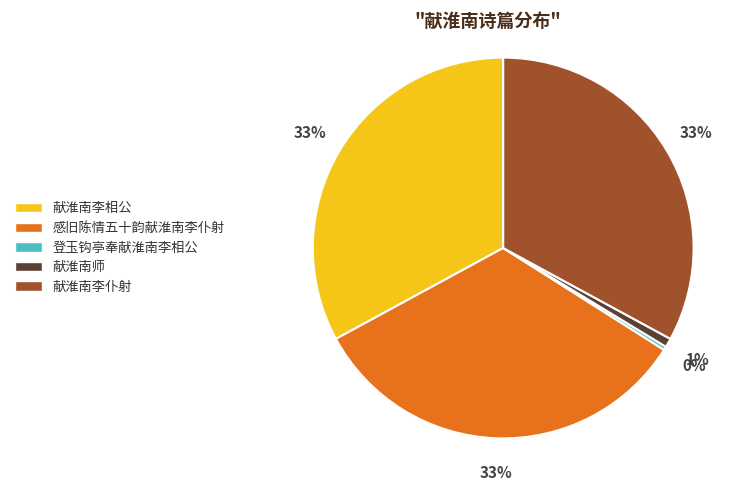

Does any single category account for the majority?

No